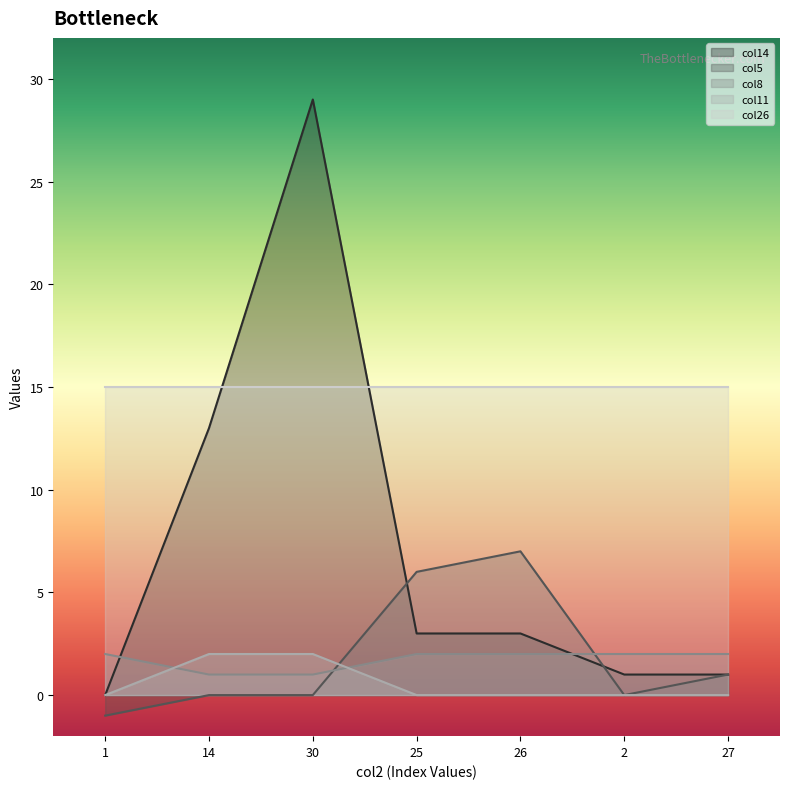

Where is col5 nearest to the value 3?

27